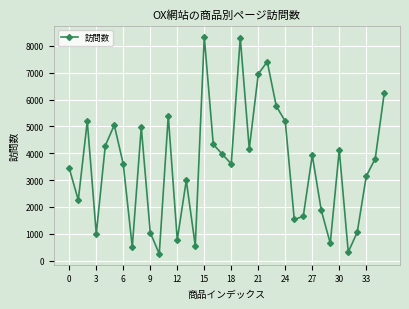

What is the sum of all values?

127606